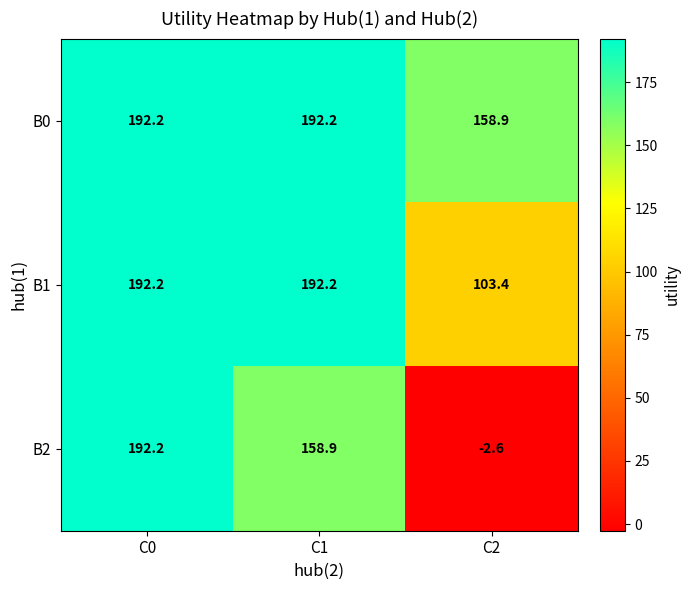

What is the approximate value of B1 at C1?

192.2